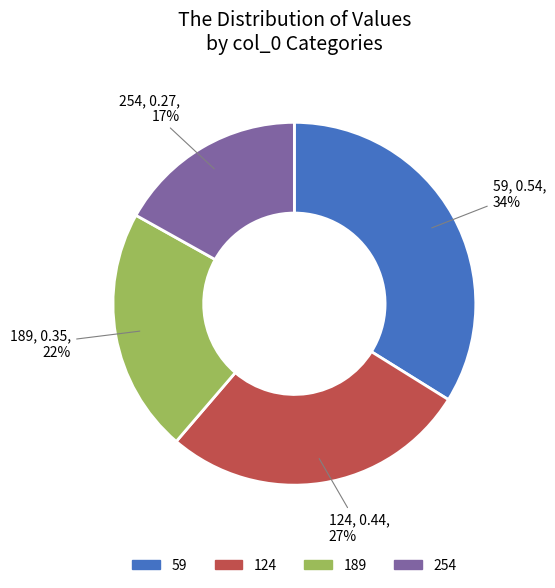

To the nearest percent, what portion does 254 represent?

17%